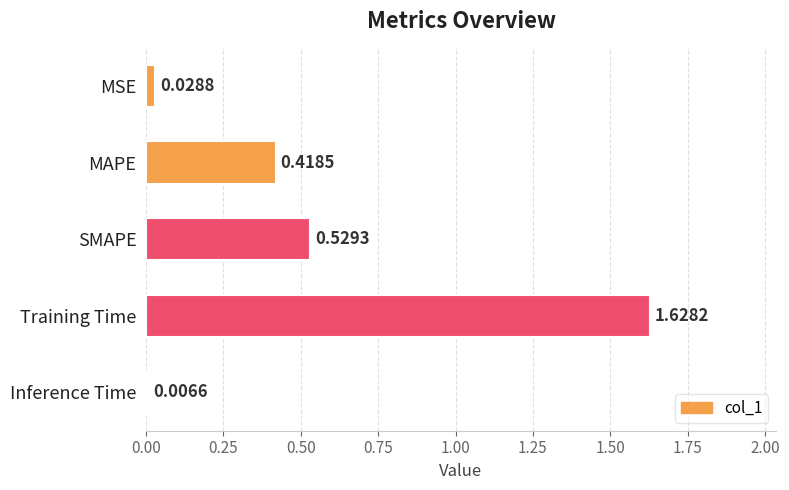

What is the label of the 1st bar from the top?

MSE